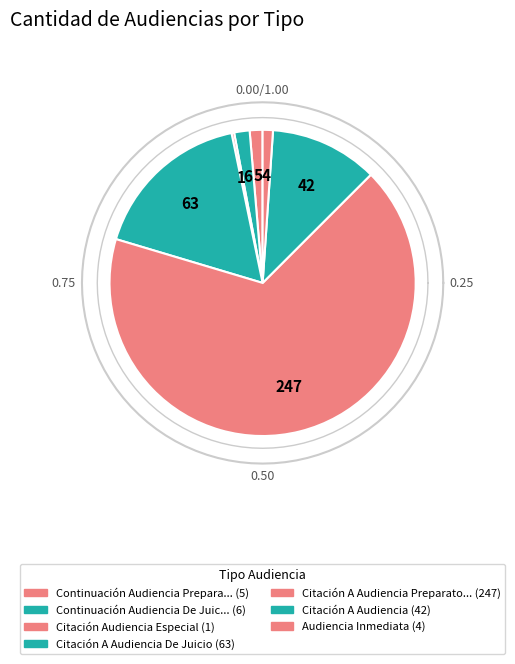

Which has a higher value, Continuación Audiencia De Juicio or Continuación Audiencia Preparatoria?

Continuación Audiencia De Juicio